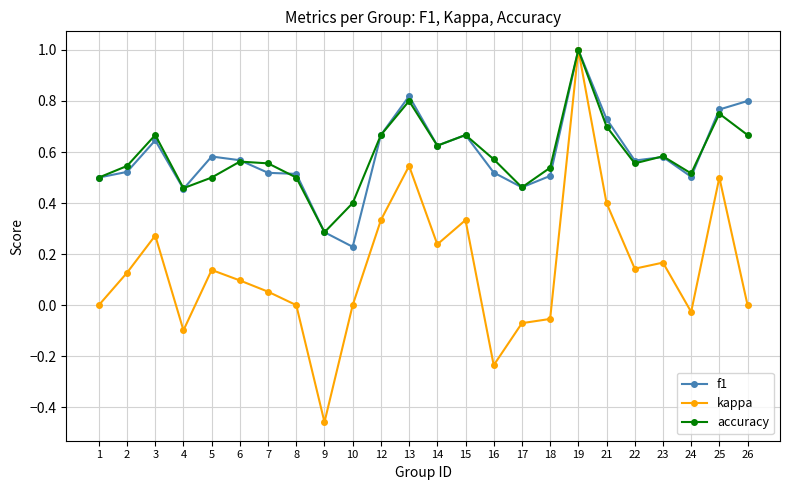

True or false: f1 has more than 0 interior local peaks.

True